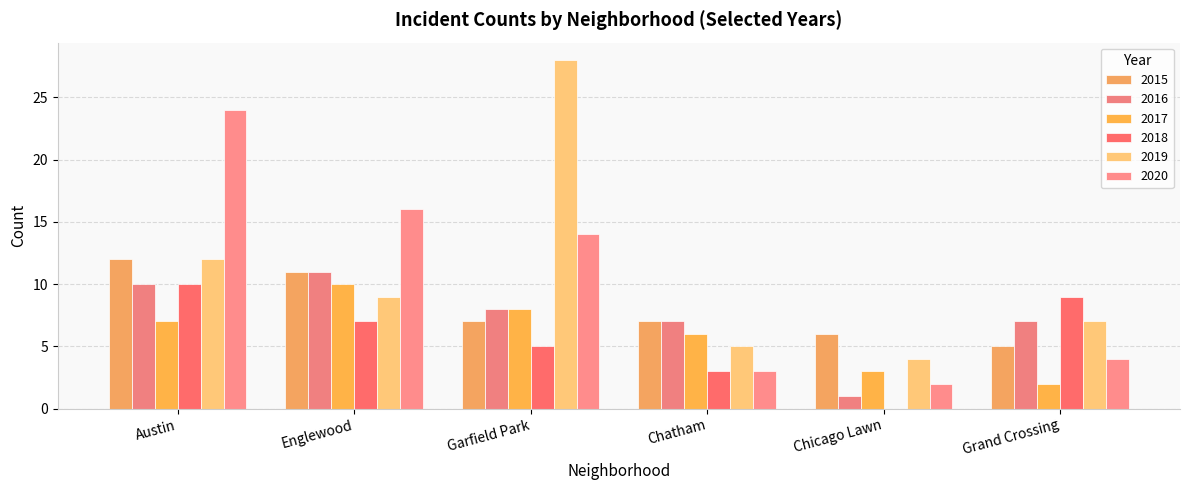

Which label corresponds to the smallest value in the chart?

Chicago Lawn